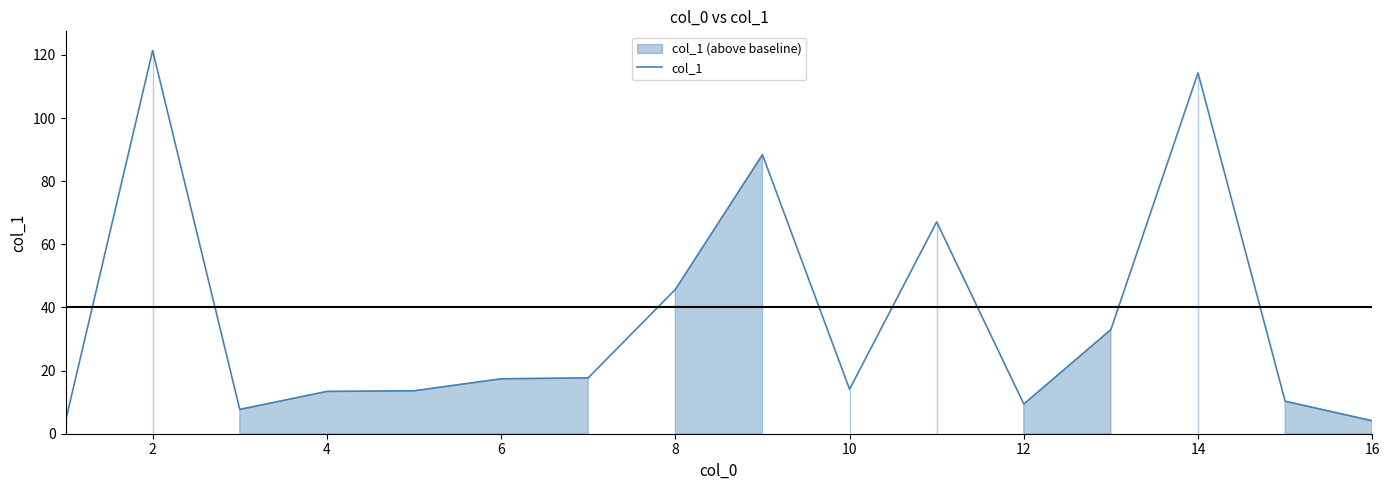

Reading left to right, what are all the values shown in this chart?

4.0	121.4	7.7	13.4	13.6	17.4	17.7	45.7	88.4	14.1	67.1	9.4	33.0	114.3	10.3	4.1